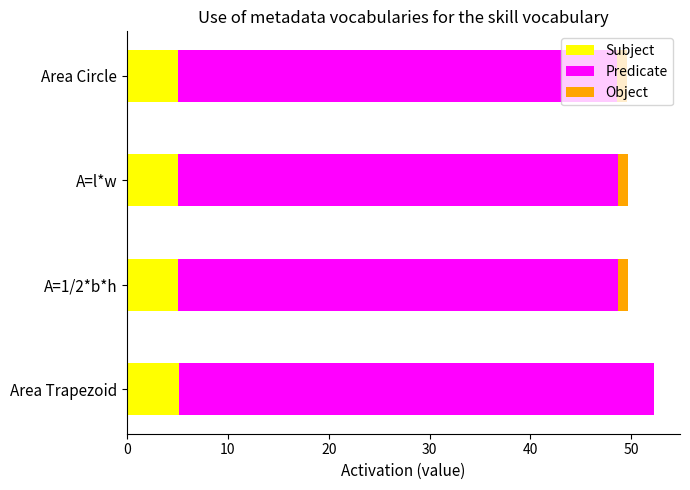

The value of Subject at A=1/2*b*h is 8.9. True or false?

False